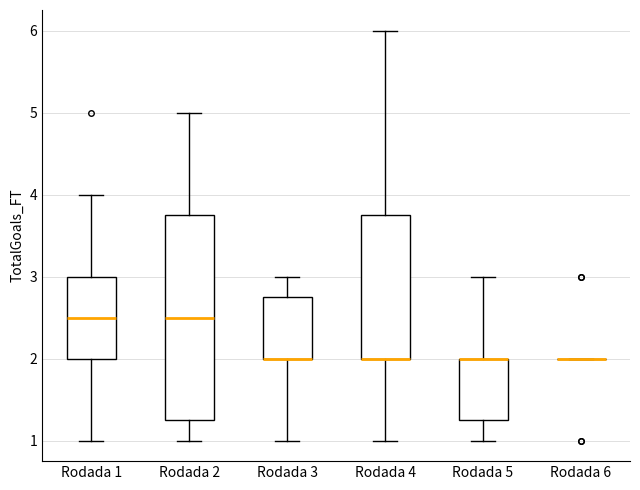

Where does the upper whisker of the box for Rodada 5 end on the y-axis? The values are not printed on the chart, so give them approximately, as read against the axis.

3.0